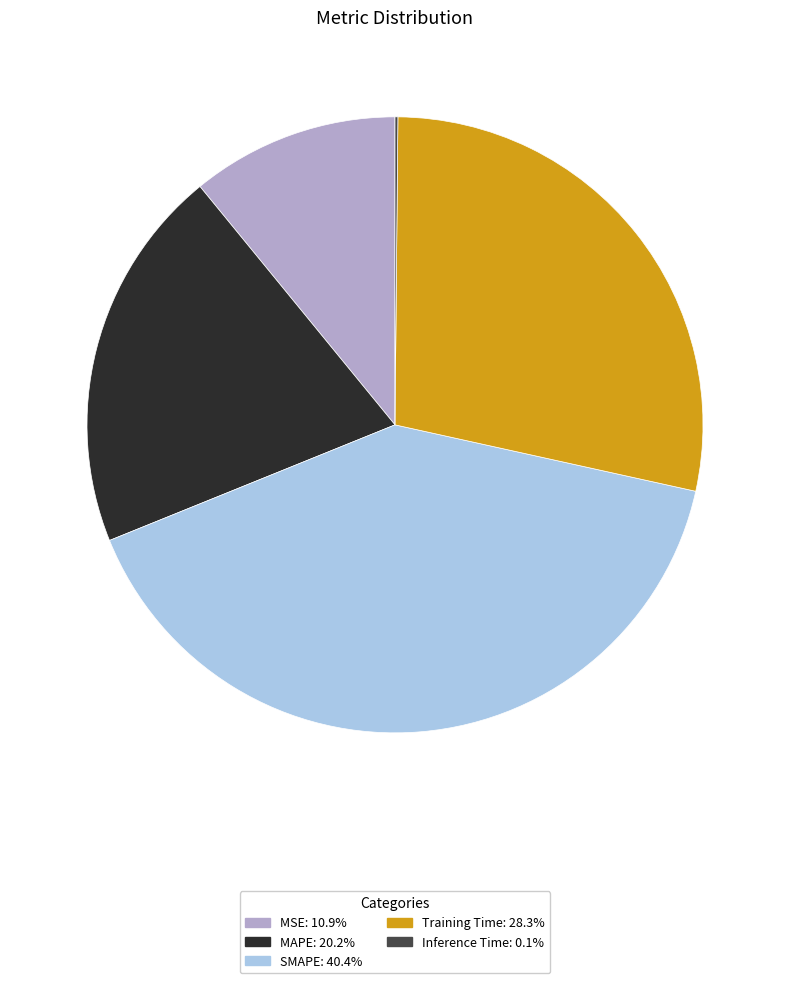

Do Training Time: 28.3% and MAPE: 20.2% together represent more than half of the pie?

No